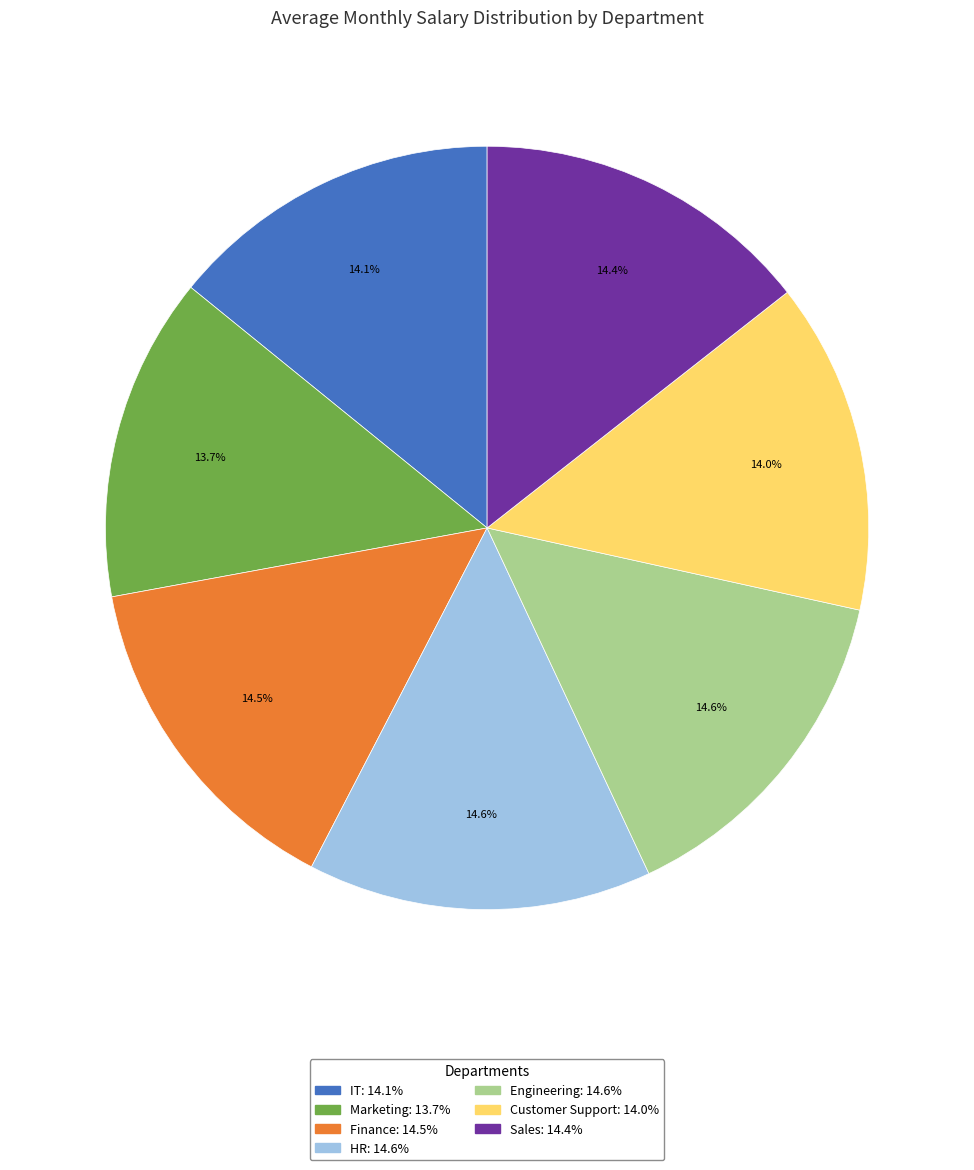

What is the ratio of the value at Customer Support to the value at Marketing?

1.0